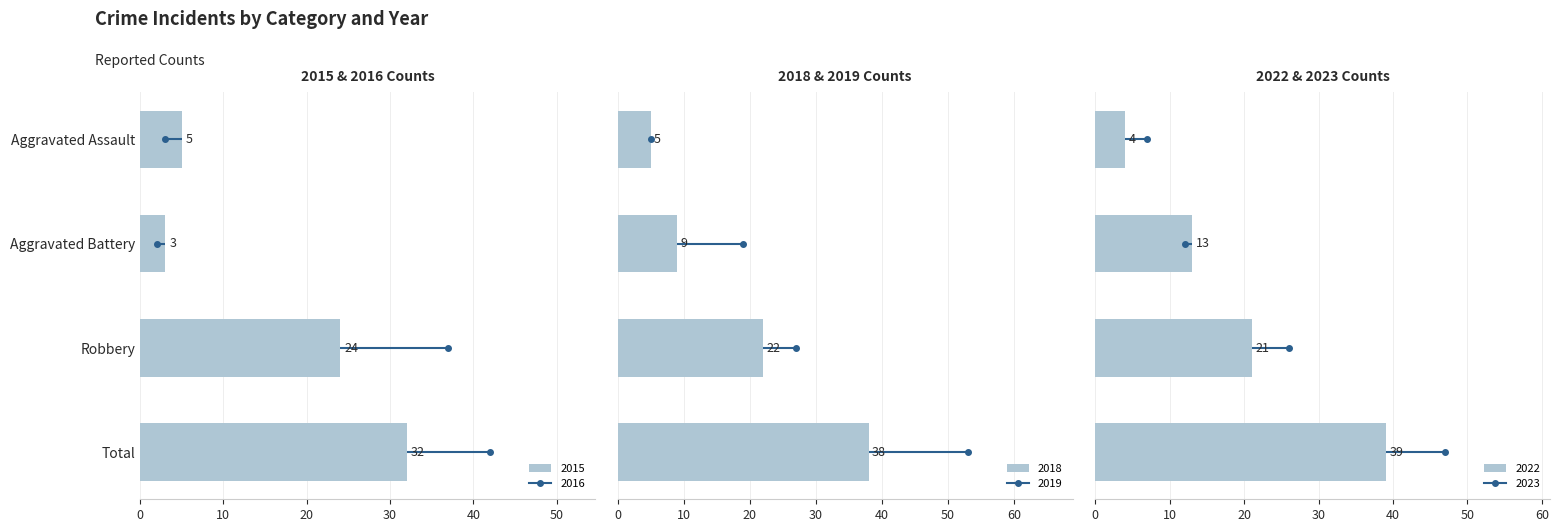

What is the value of the 2018 bar at the 1st from the left?

5